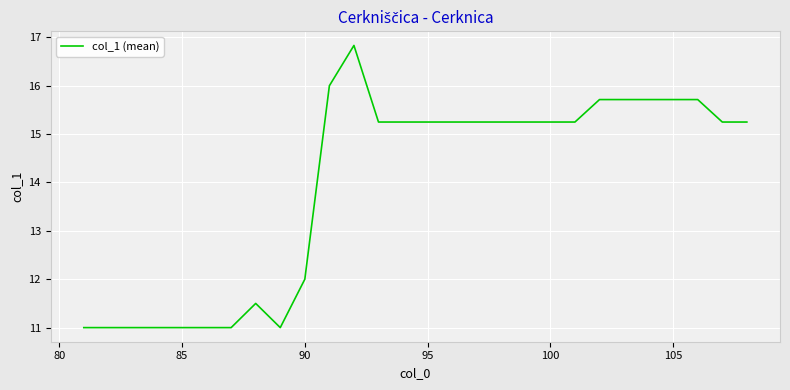

What is the smallest value displayed?

11.0